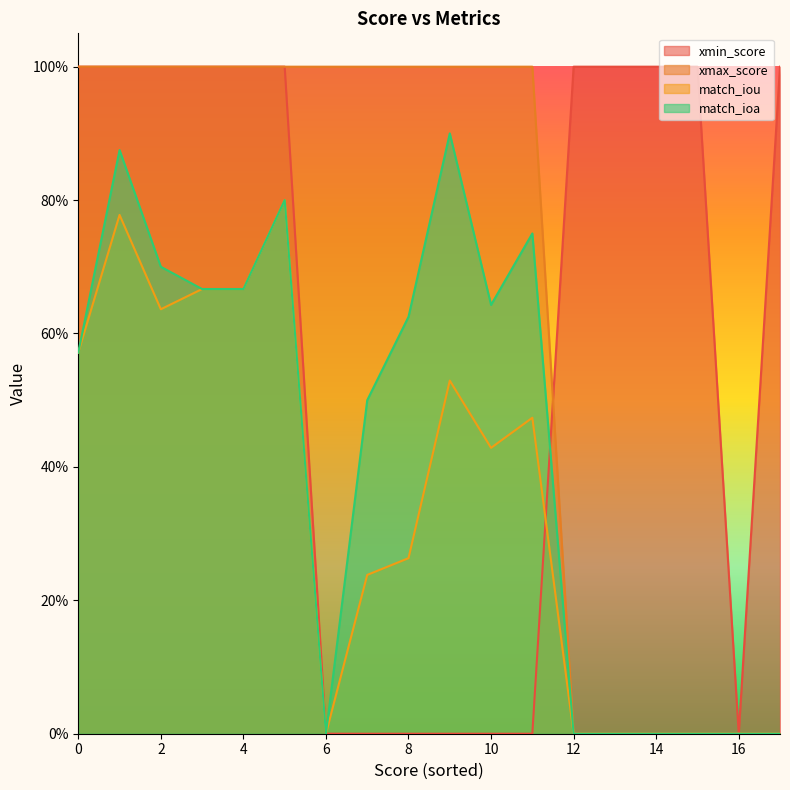

Which series has the largest total across all categories?

xmax_score